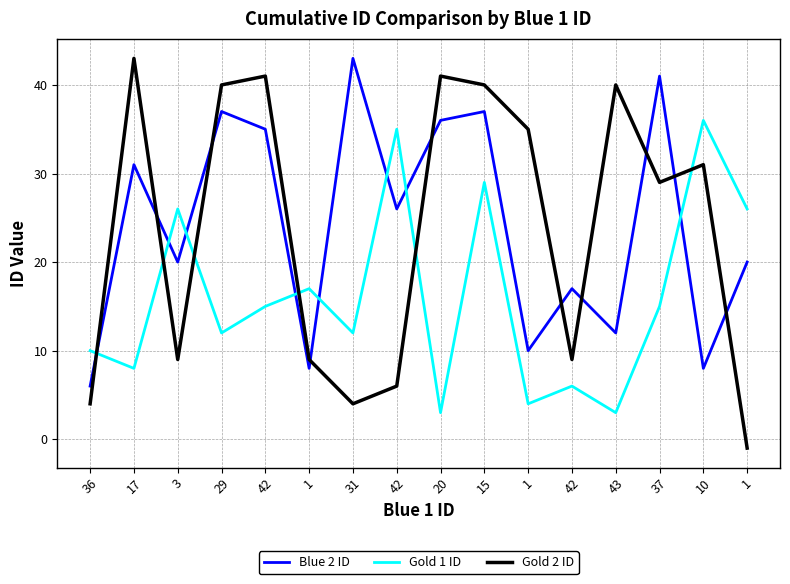

How many lines are shown in the chart?

3